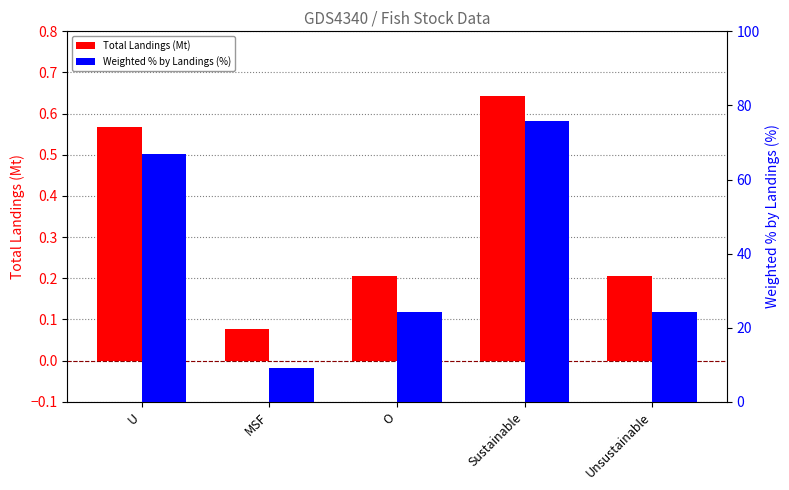

List the series in order of their peak value, lowest first.

Total Landings (Mt), Weighted % by Landings (%)